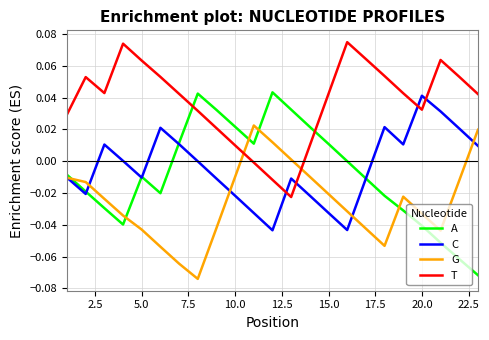

Which series has the widest spread of values?

A